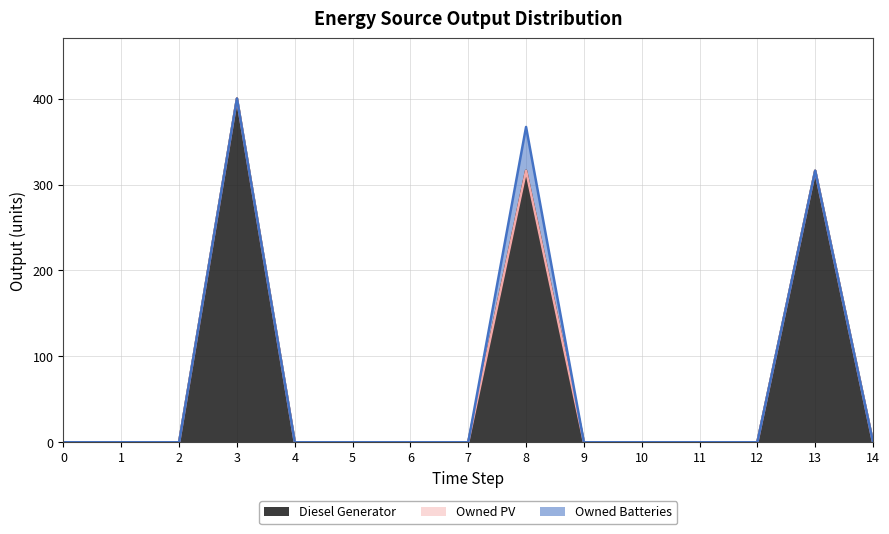

At which category is the sum across all series the highest?

3